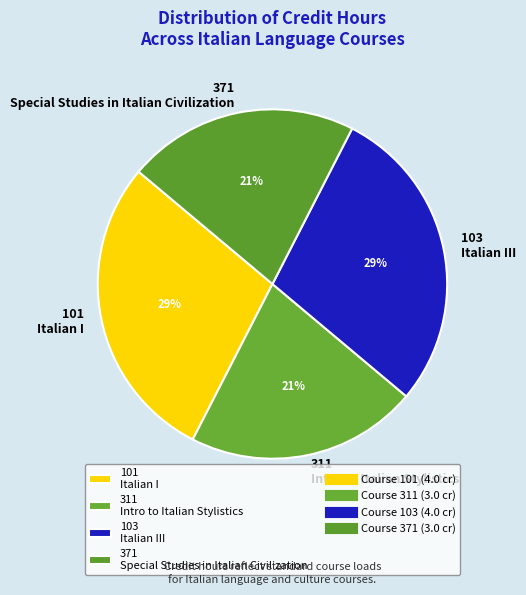

Does any single category account for the majority?

No